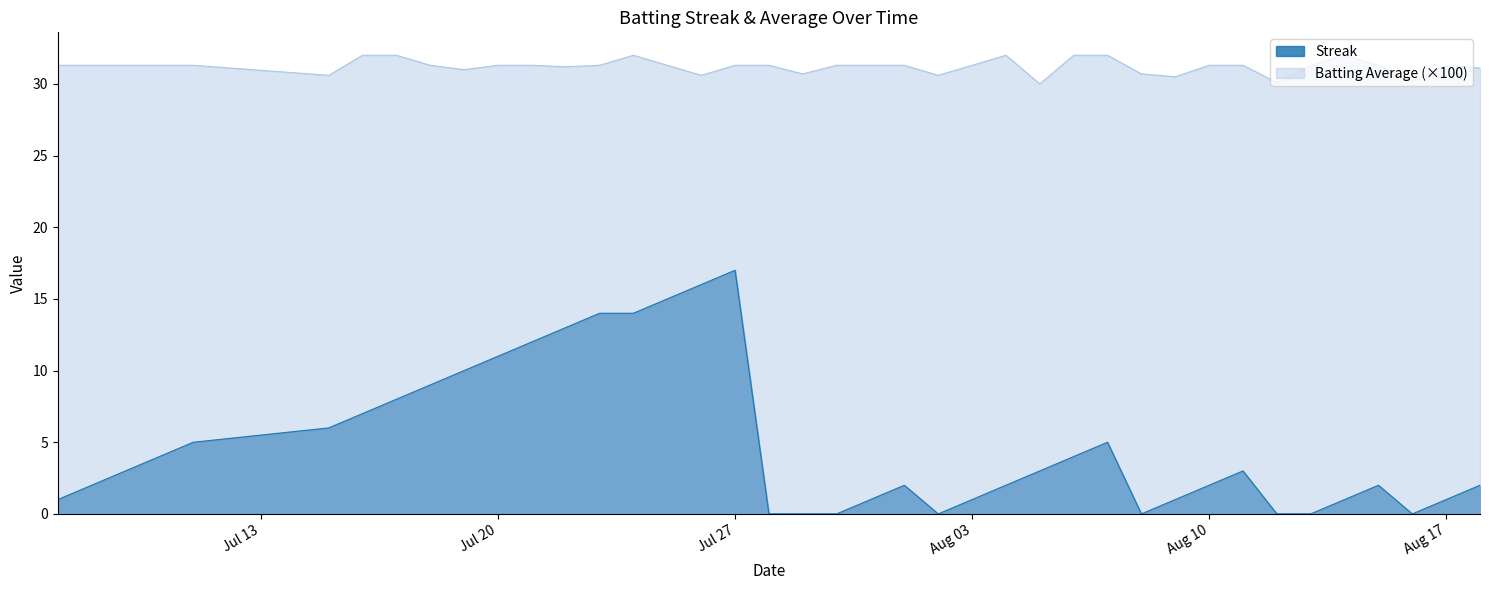

List the series in order of their overall mean, highest first.

Batting Average (×100), Streak